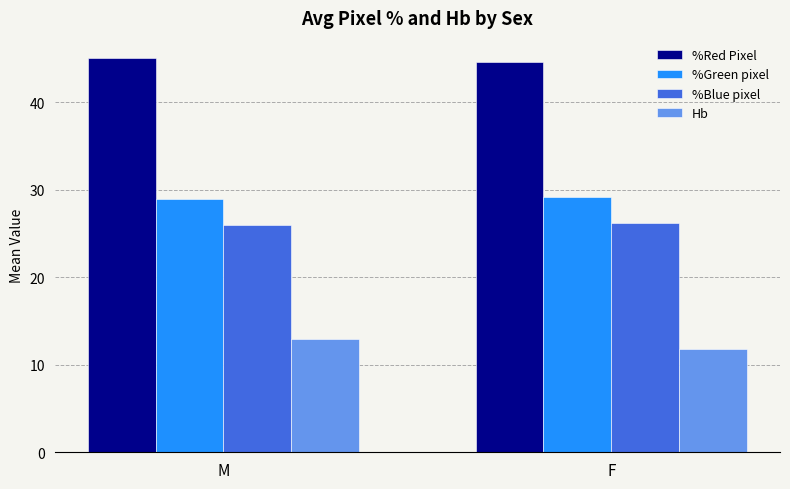

What is the total value across all series at M?

112.9